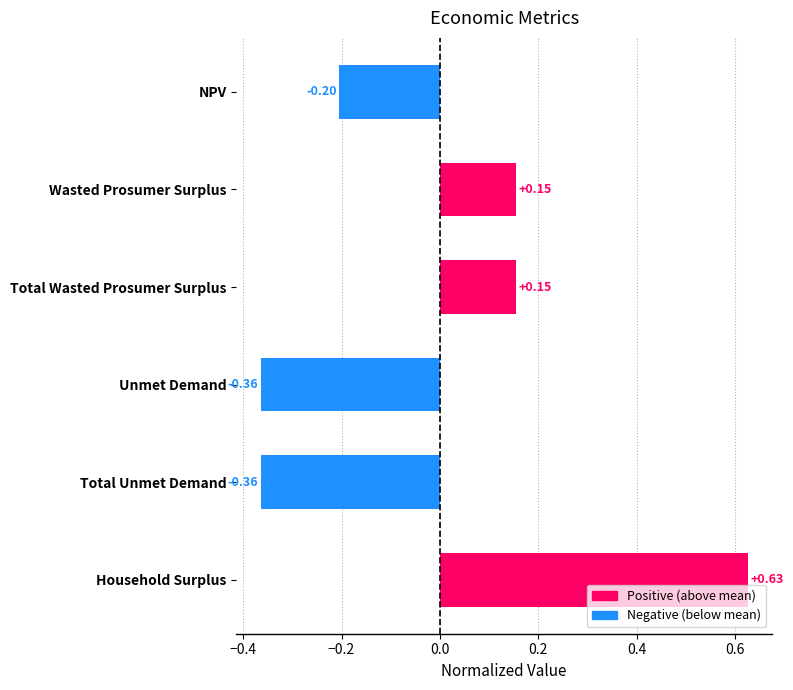

Between NPV and Total Unmet Demand, which is larger?

NPV